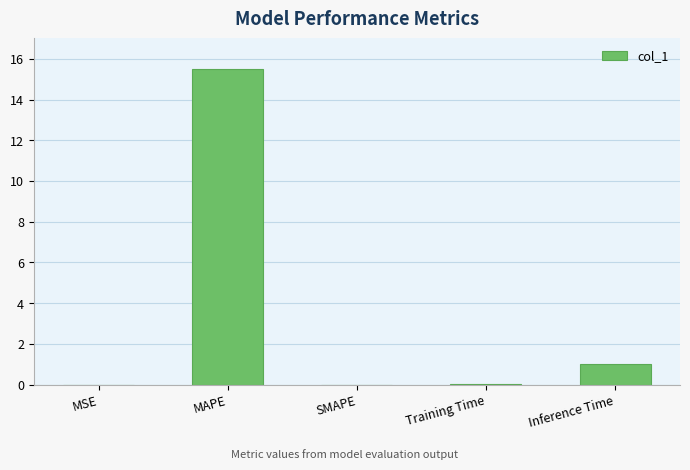

Which category has the highest value across all series?

MAPE